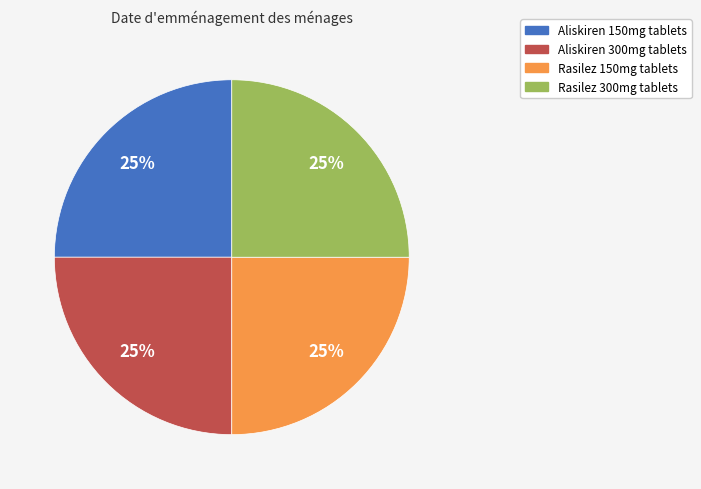

To the nearest percent, what is the average slice percentage?

25%